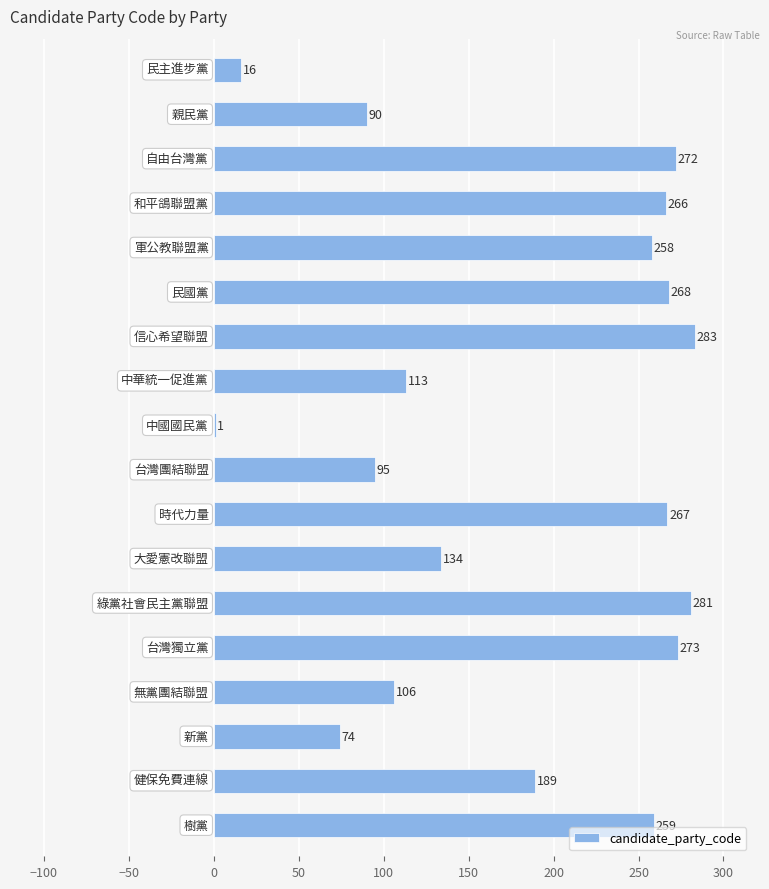

What is the maximum value shown in the chart?

283